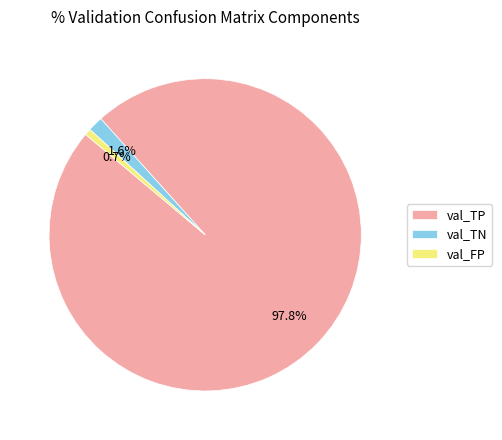

Between val_TP and val_TN, which is larger?

val_TP